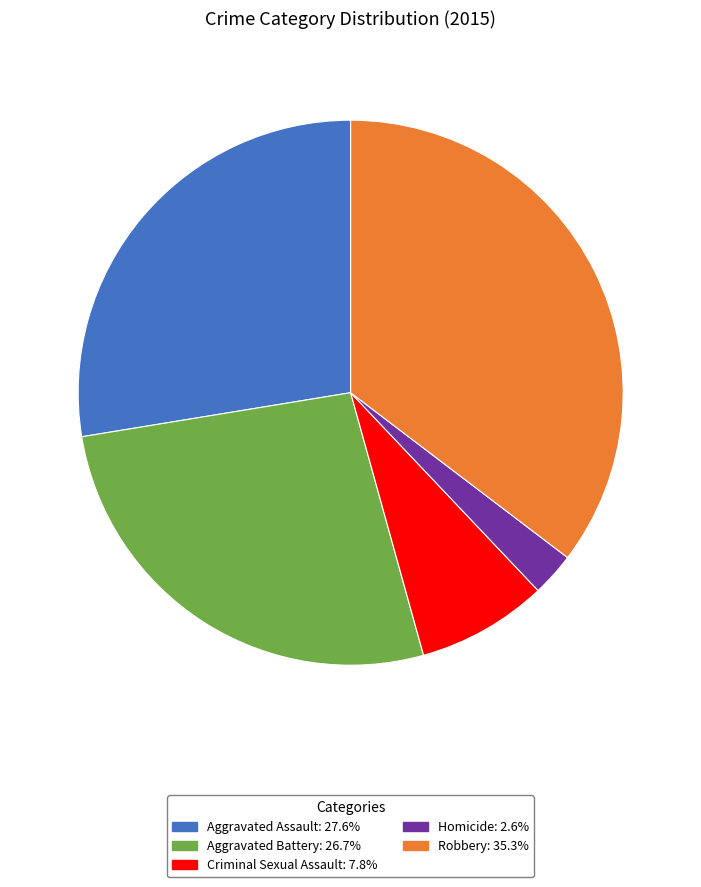

Does Aggravated Assault represent more than half of the total?

No